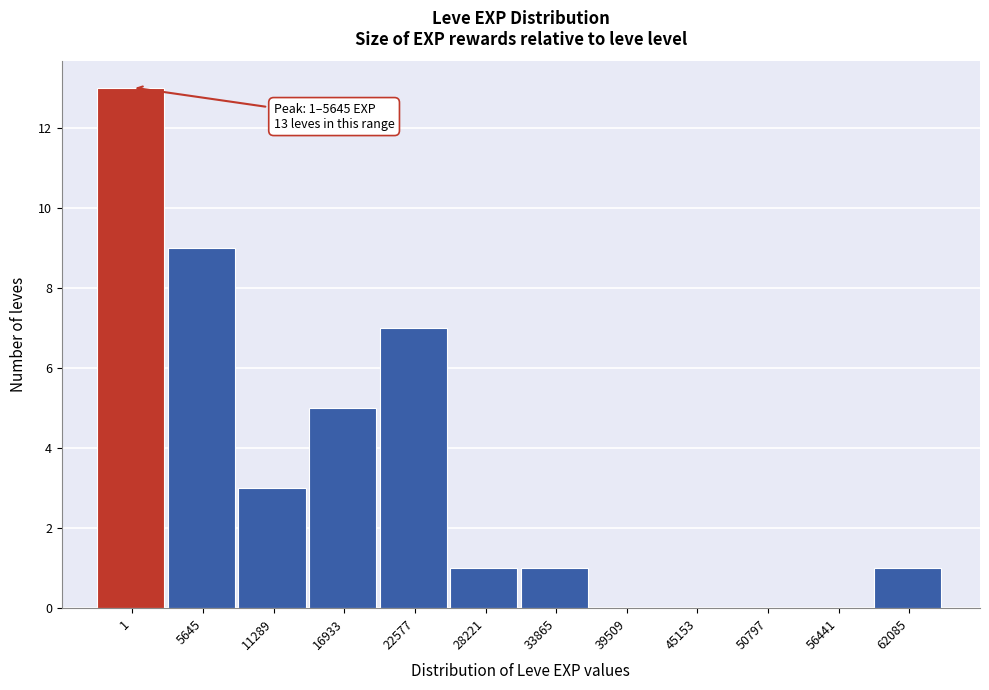

Reading left to right, transcribe all the data shown in this chart.

1=13	5645=9	11289=3	16933=5	22577=7	28221=1	33865=1	39509=0	45153=0	50797=0	56441=0	62085=1